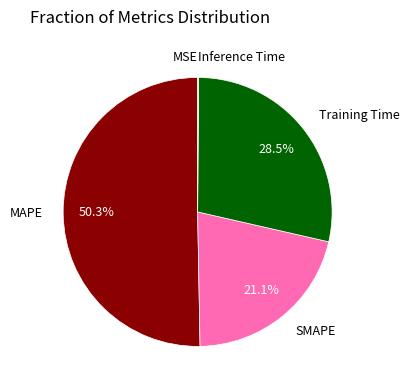

What is the majority slice?

MAPE